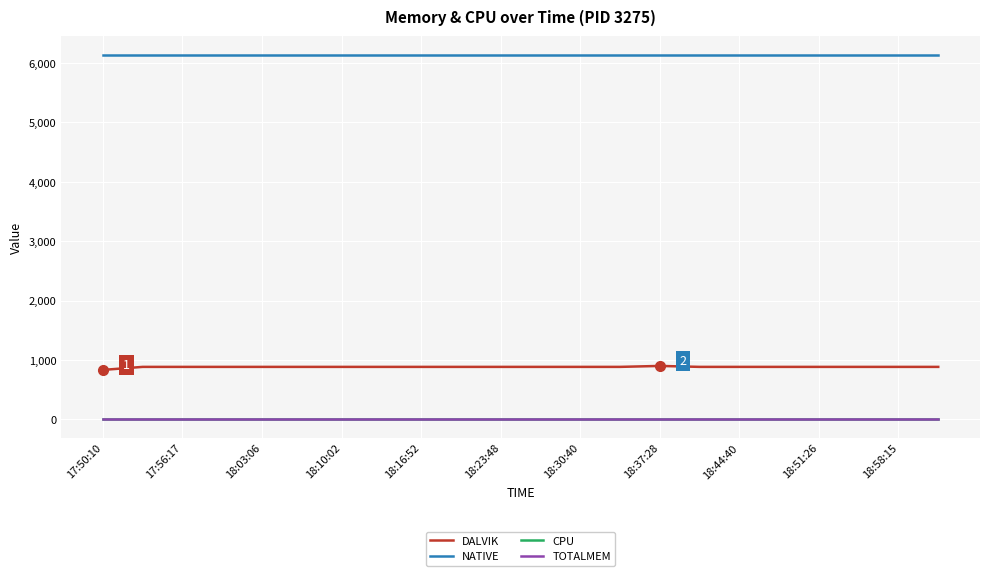

Which series has the largest range (max minus min)?

DALVIK